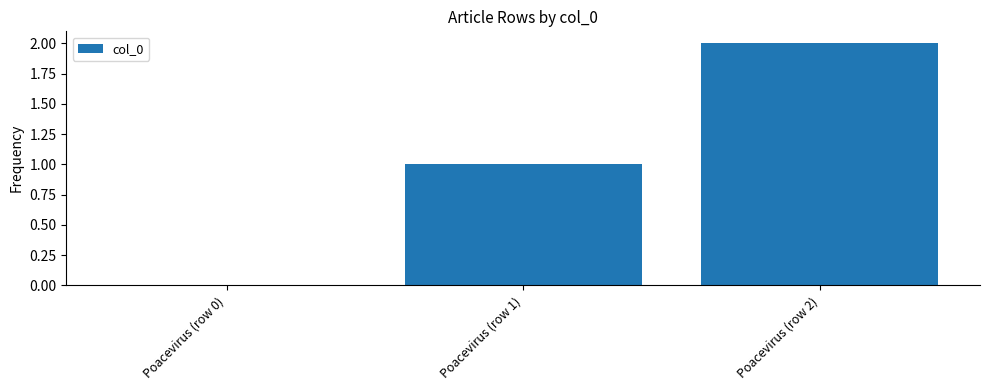

Is it true that the value at Poacevirus (row 2) is 2?

True